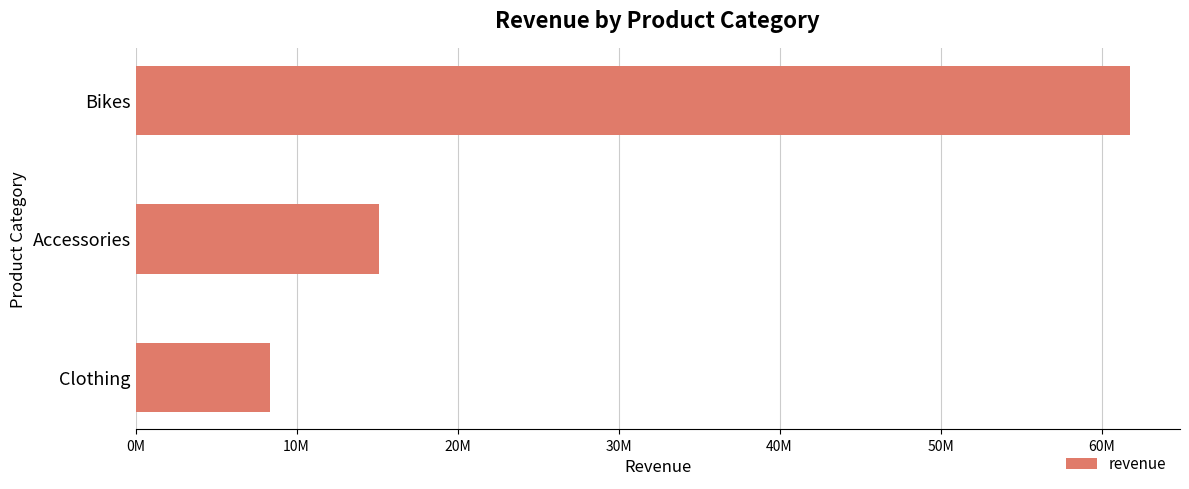

Are the bars horizontal?

Yes